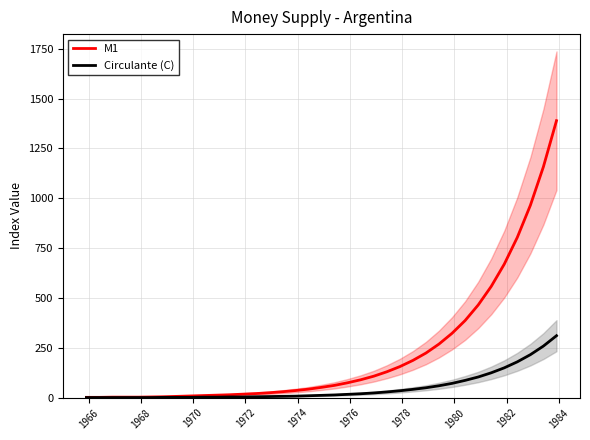

The value of M1 at 1968 is 1. True or false?

False